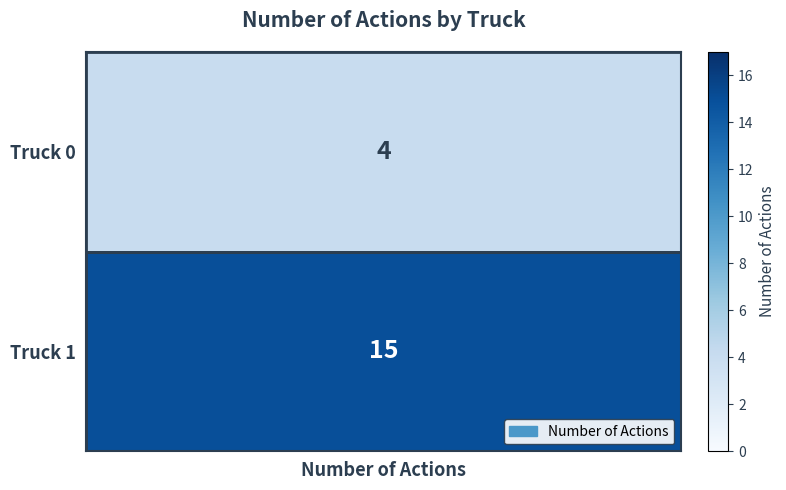

How many data points are less than 15?

1